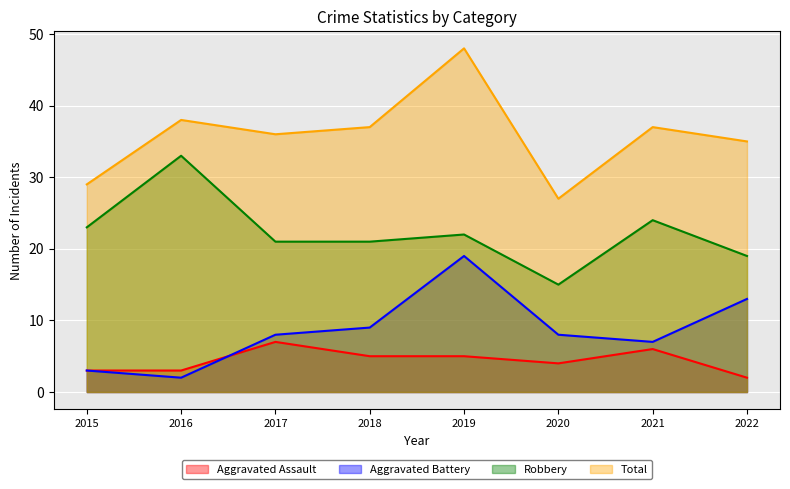

Reading left to right, what are all the values shown in this chart?

Aggravated Assault: 3	3	7	5	5	4	6	2
Aggravated Battery: 3	2	8	9	19	8	7	13
Robbery: 23	33	21	21	22	15	24	19
Total: 29	38	36	37	48	27	37	35